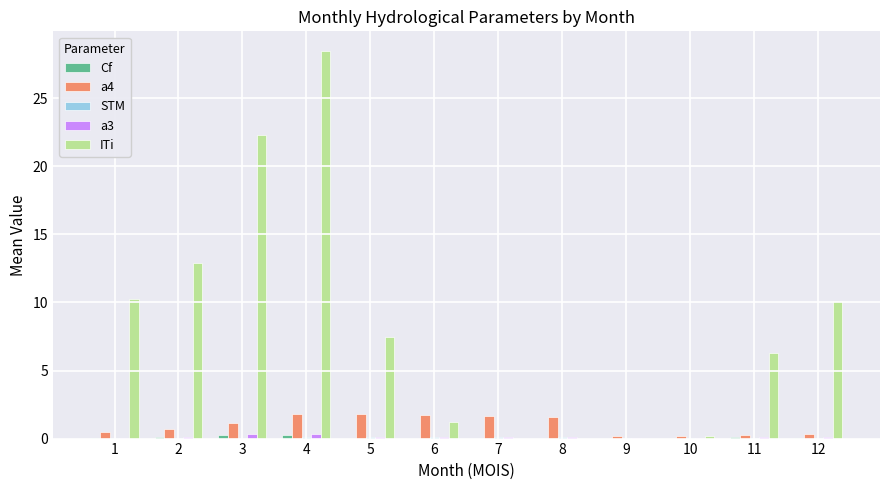

What is the greatest value displayed?

28.5